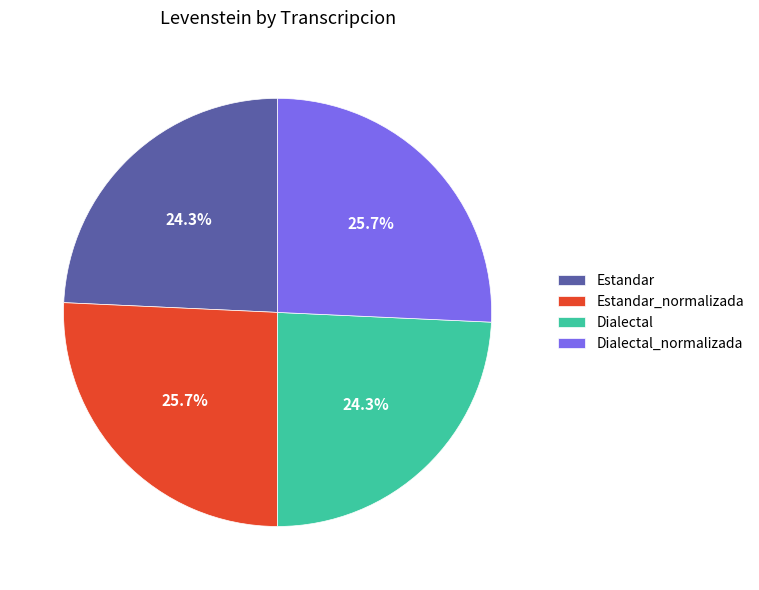

What portion of the pie excludes Dialectal_normalizada?

74.3%